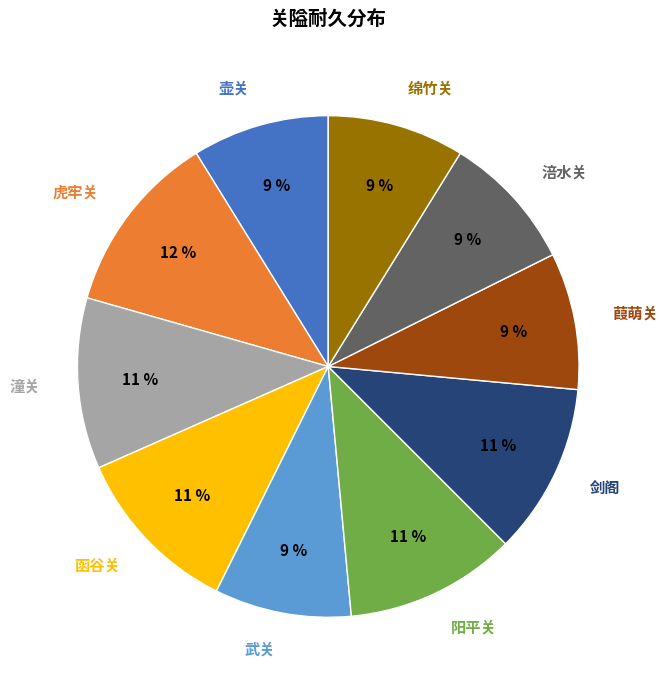

To the nearest percent, what portion does 武关 represent?

9%